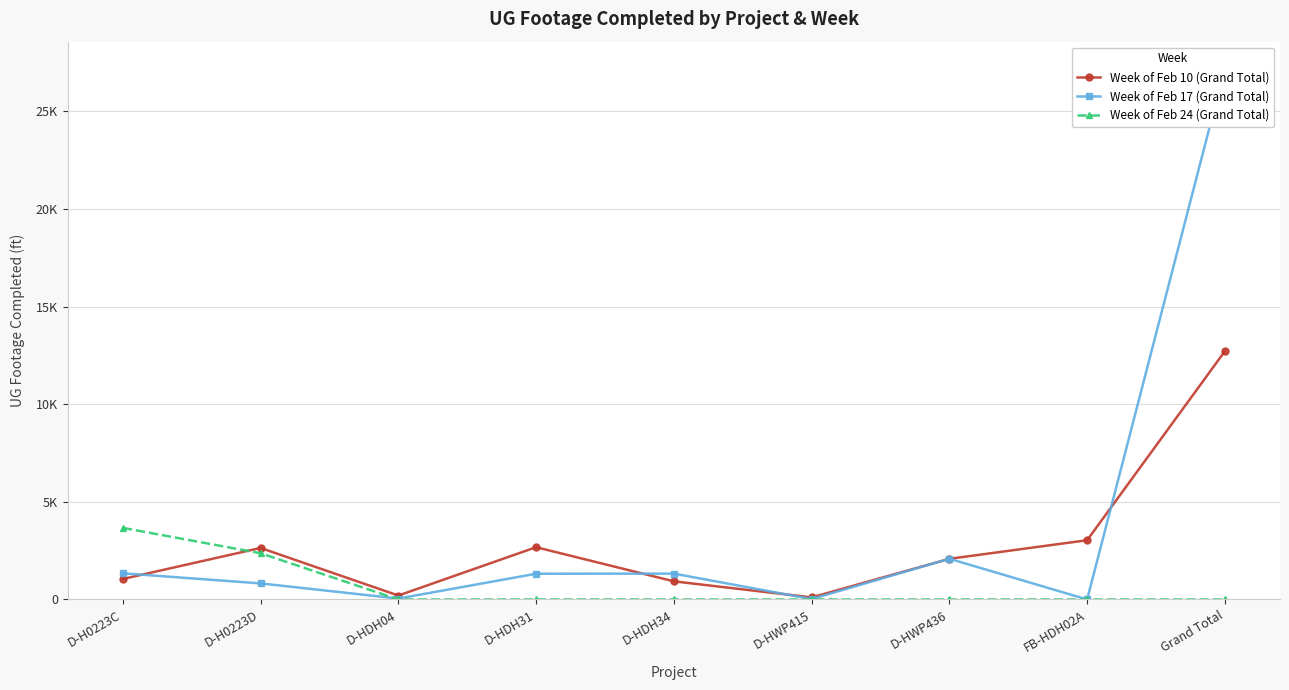

Which category has the highest value in the Week of Feb 24 (Grand Total) series?

D-H0223C